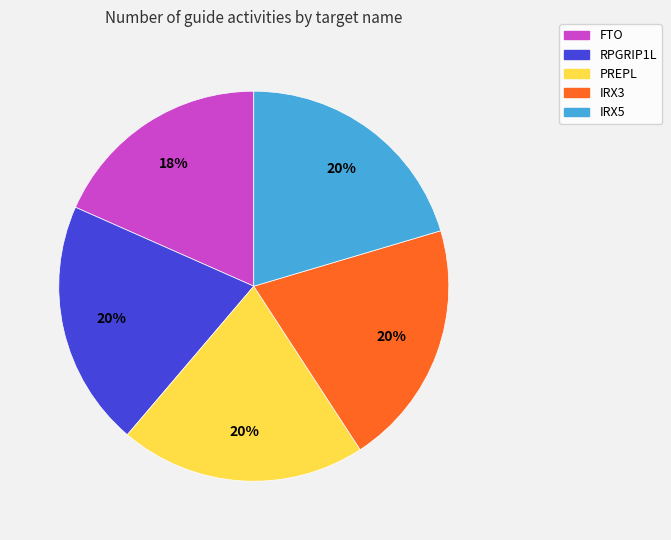

Between FTO and IRX3, which is larger?

IRX3